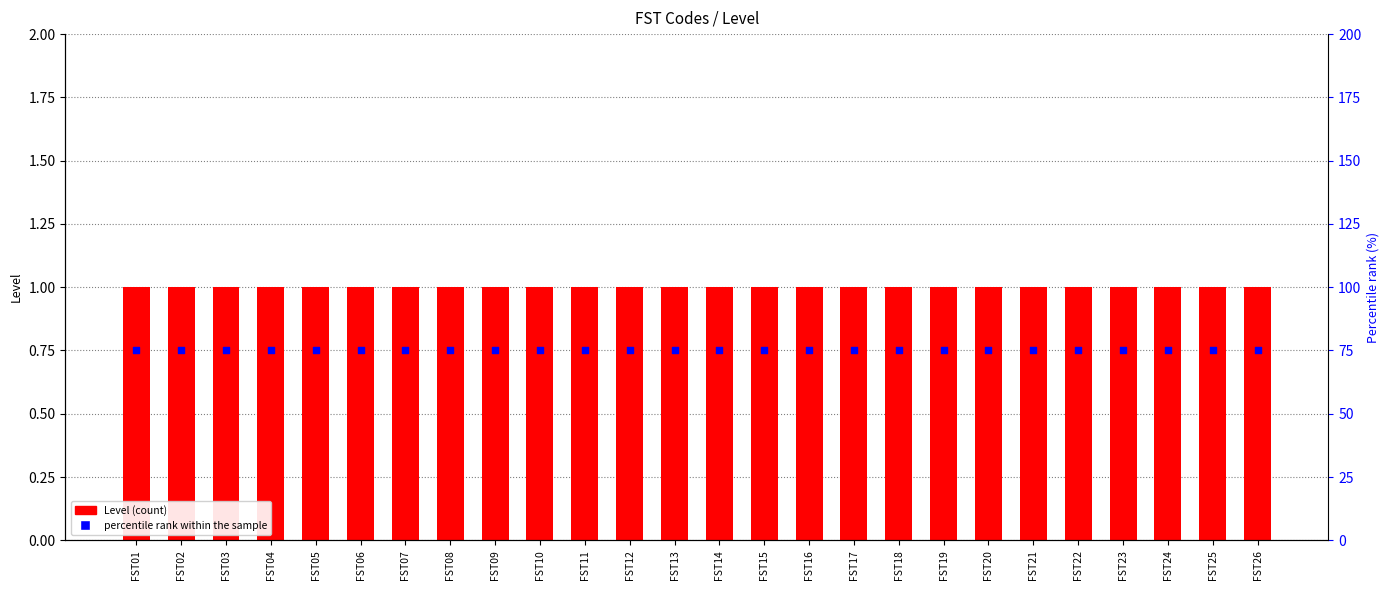

Which series has the largest total across all categories?

percentile rank within the sample